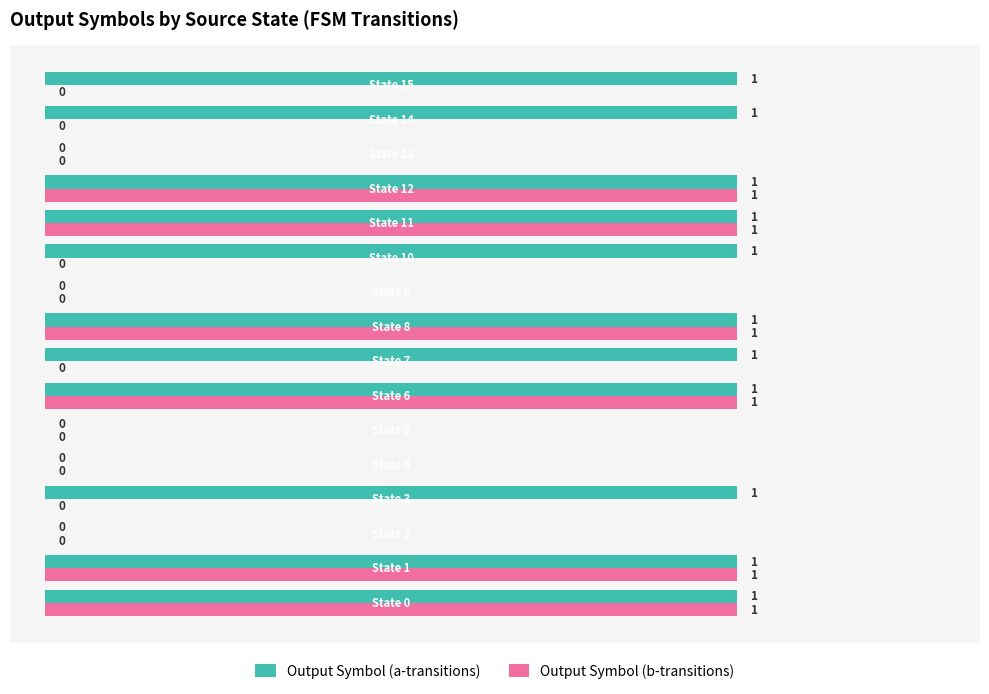

What is the greatest value displayed?

1